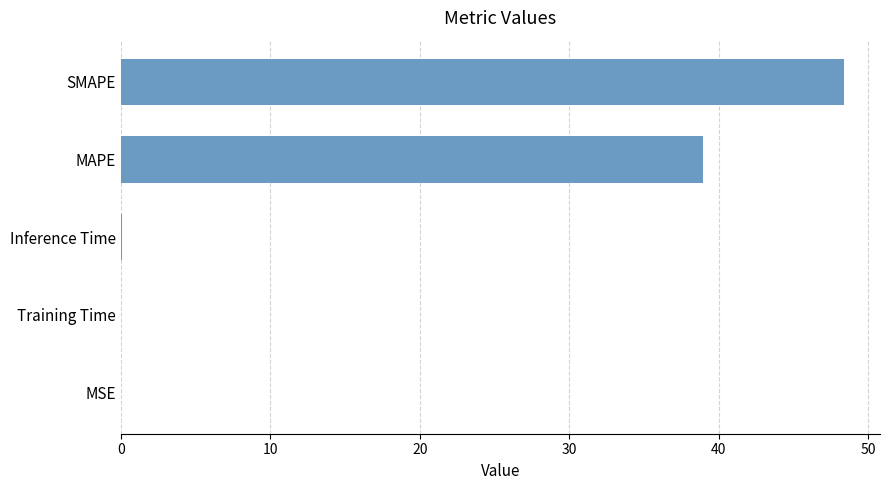

At which label is the value closest to 24?

MAPE